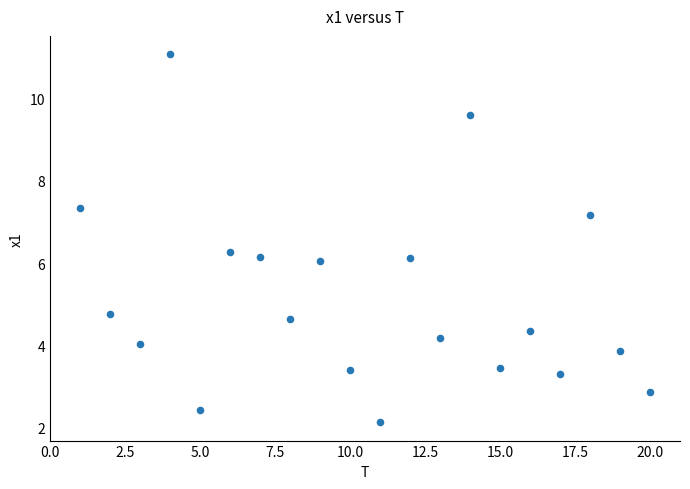

What is the range of X values (max minus min)?

19.0